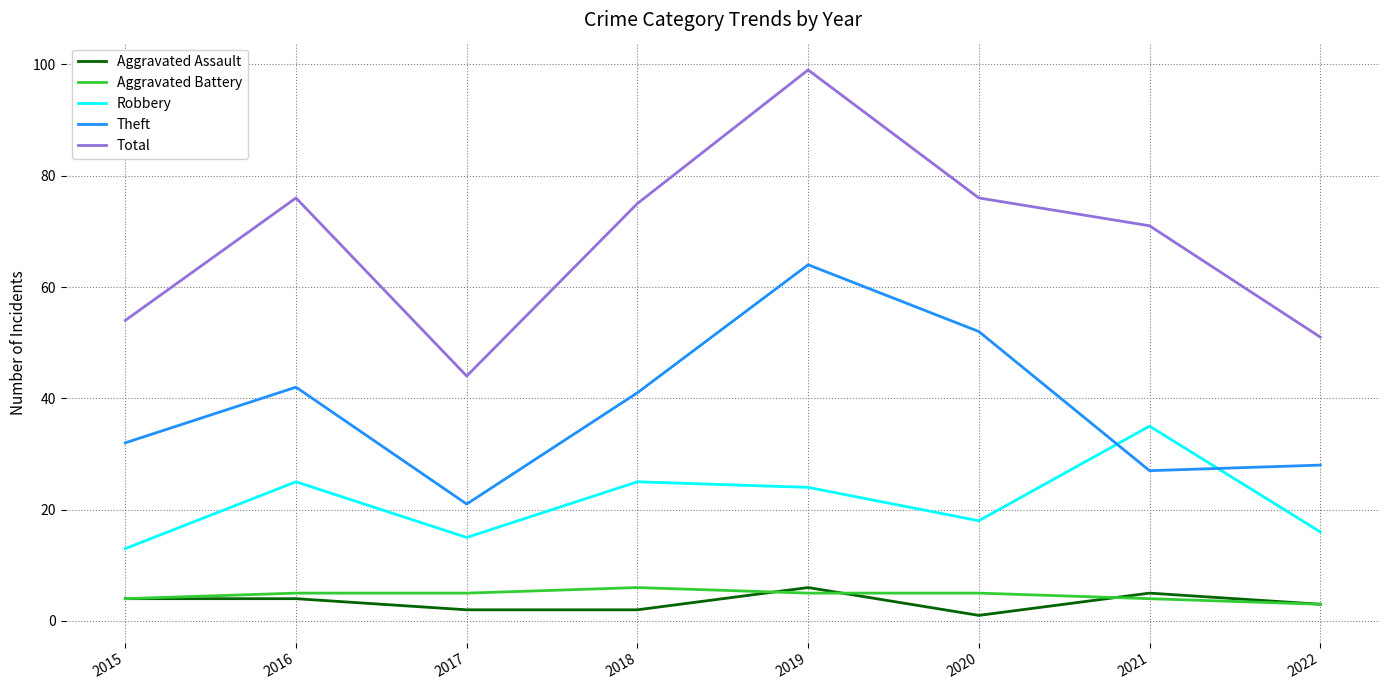

What is the sum of the Total values at 2021 and 2015?

125